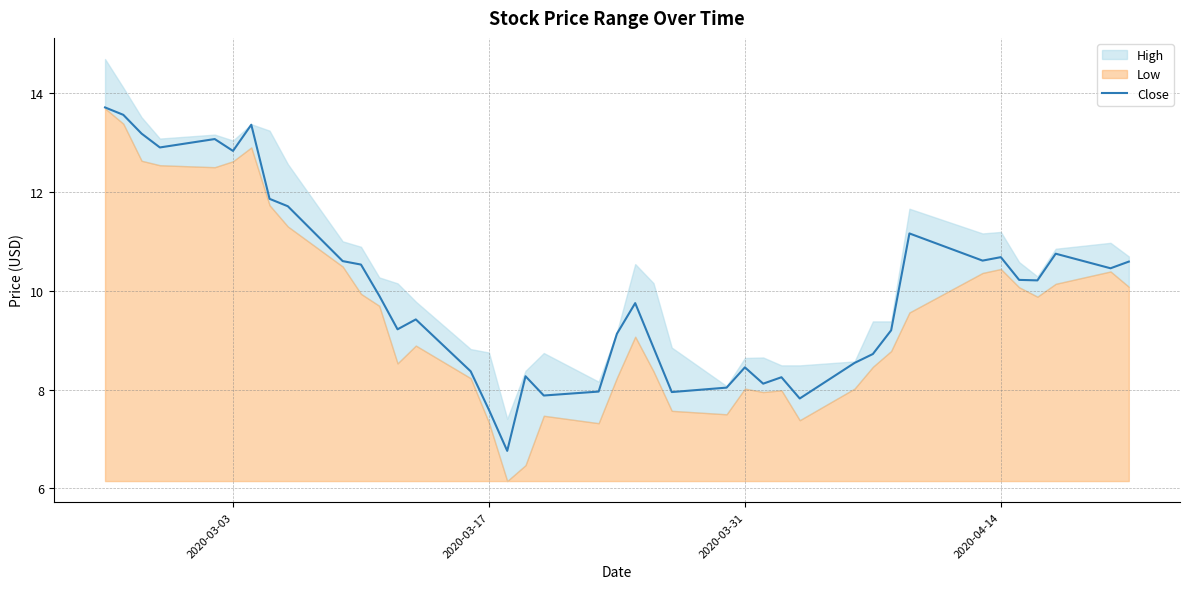

What is the maximum value for Close?

13.7